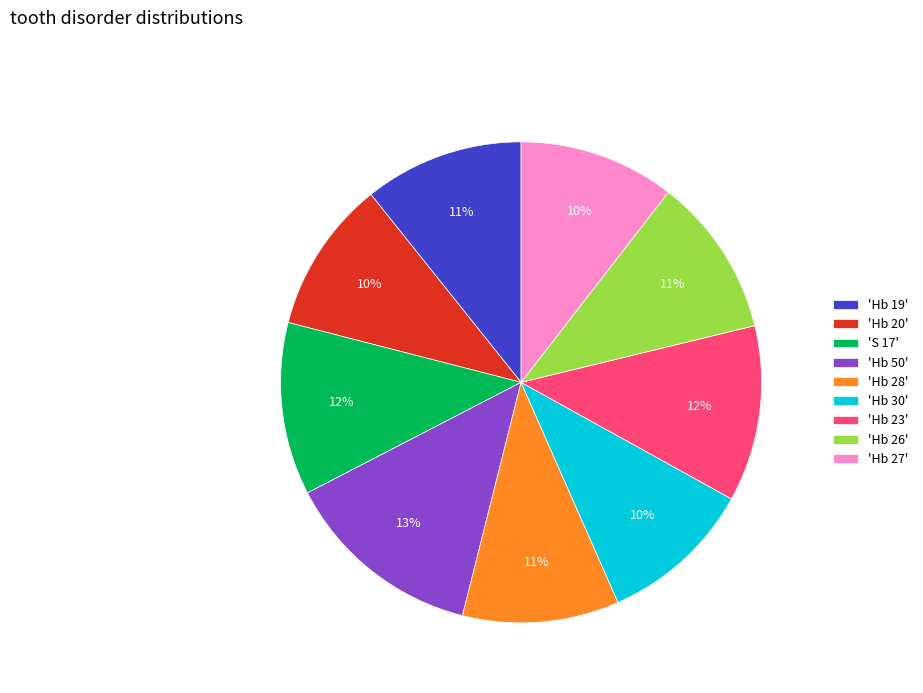

Approximately how many times larger is the value at 'Hb 28' compared to 'Hb 26'?

1.0